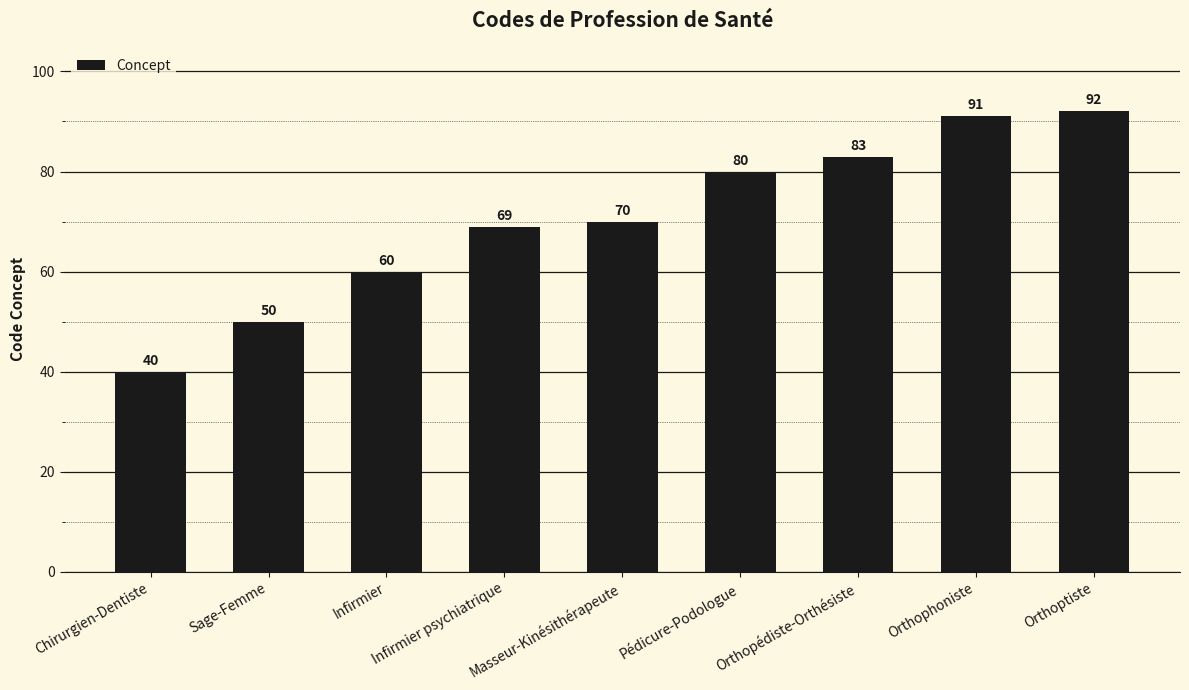

Which category has the lowest value across all series?

Chirurgien-Dentiste